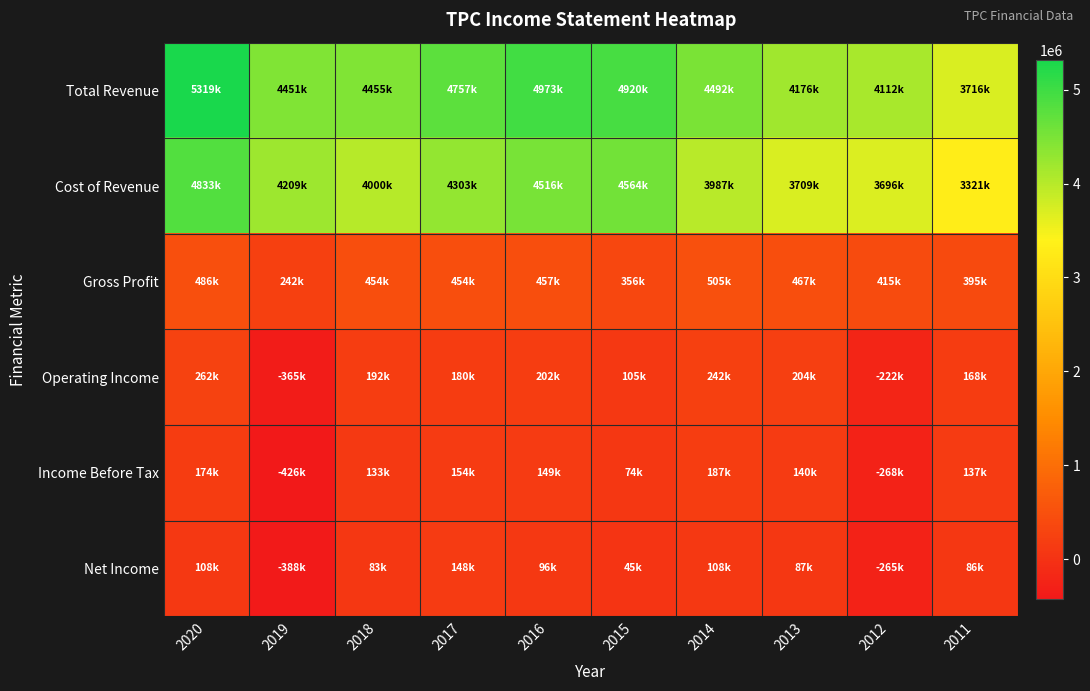

Reading left to right, extract all data points from this chart.

Total Revenue: 2020=5318800	2019=4450800	2018=4454700	2017=4757200	2016=4973100	2015=4920500	2014=4492300	2013=4175700	2012=4111500	2011=3716300
Cost of Revenue: 2020=4832600	2019=4209100	2018=4000200	2017=4302800	2016=4515900	2015=4564200	2014=3986900	2013=3708800	2012=3696300	2011=3321000
Gross Profit: 2020=486200	2019=241800	2018=454500	2017=454400	2016=457200	2015=356300	2014=505400	2013=466900	2012=415100	2011=395300
Operating Income: 2020=262300	2019=-365000	2018=191900	2017=179500	2016=201900	2015=105400	2014=241700	2013=203800	2012=-221800	2011=168400
Income Before Tax: 2020=174300	2019=-425800	2018=132600	2017=154000	2016=149100	2015=73800	2014=187400	2013=139600	2012=-267800	2011=137000
Net Income: 2020=108400	2019=-387700	2018=83400	2017=148400	2016=95800	2015=45300	2014=107900	2013=87300	2012=-265400	2011=86100